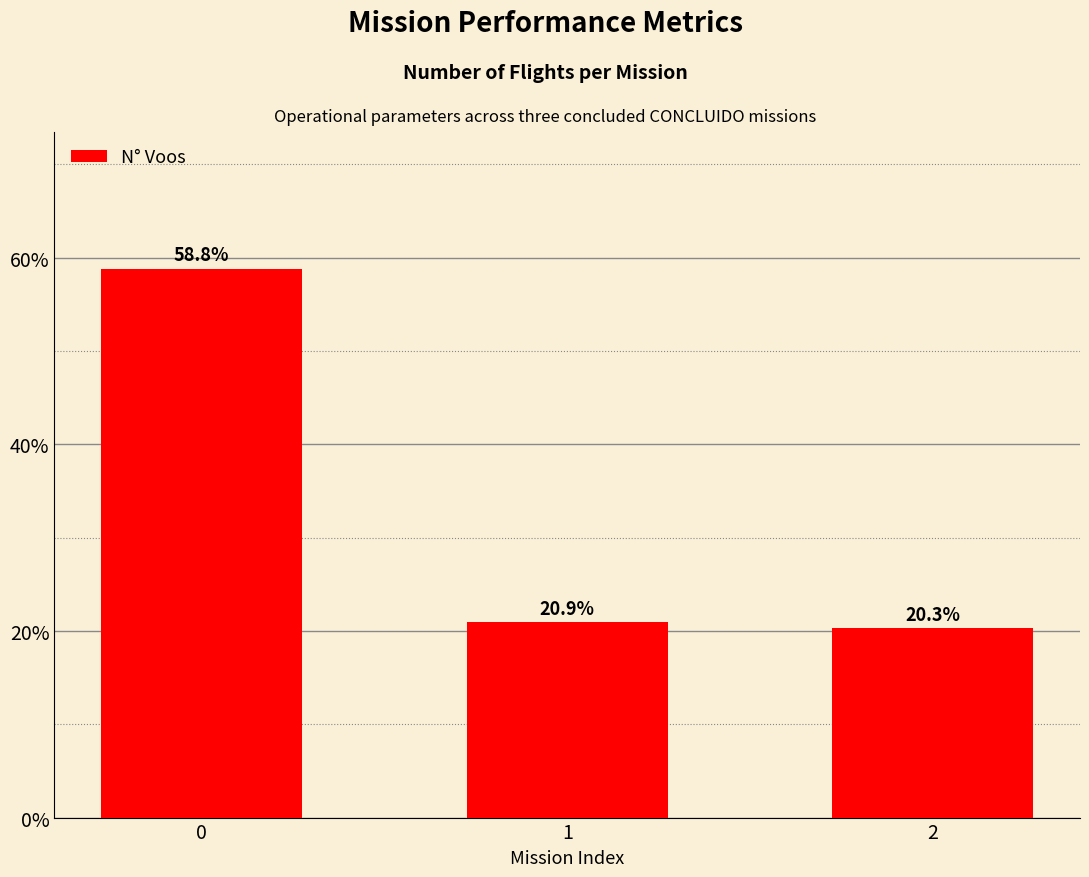

Does the chart contain any negative values?

No